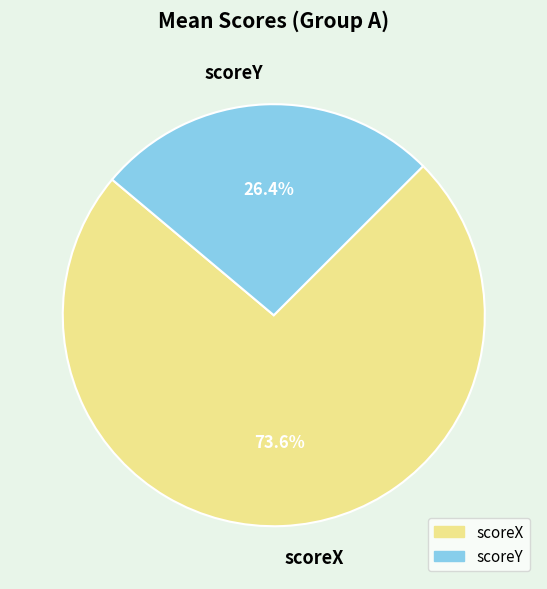

To the nearest percent, what portion does scoreX represent?

74%